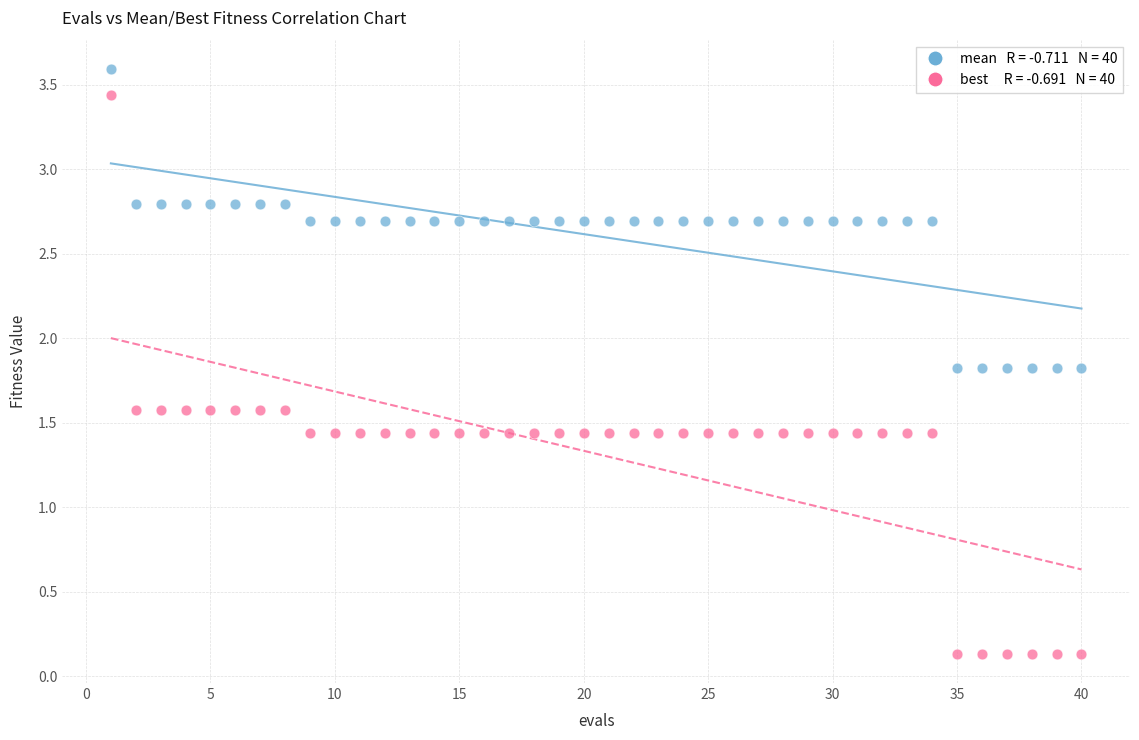

Across all data points, what is the range of Y values (max minus min)?

3.5